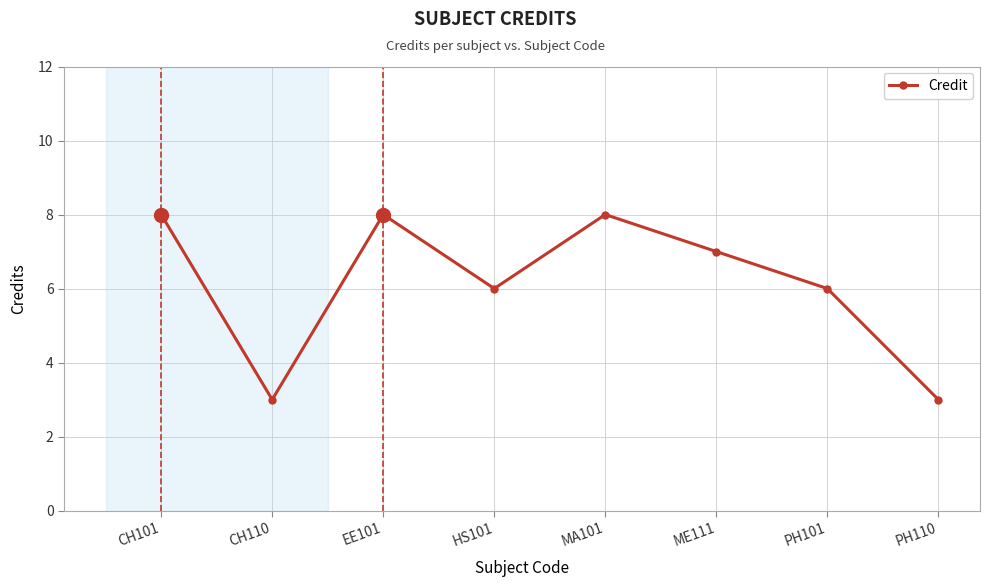

Reading left to right, list all the values displayed in this chart.

8	3	8	6	8	7	6	3